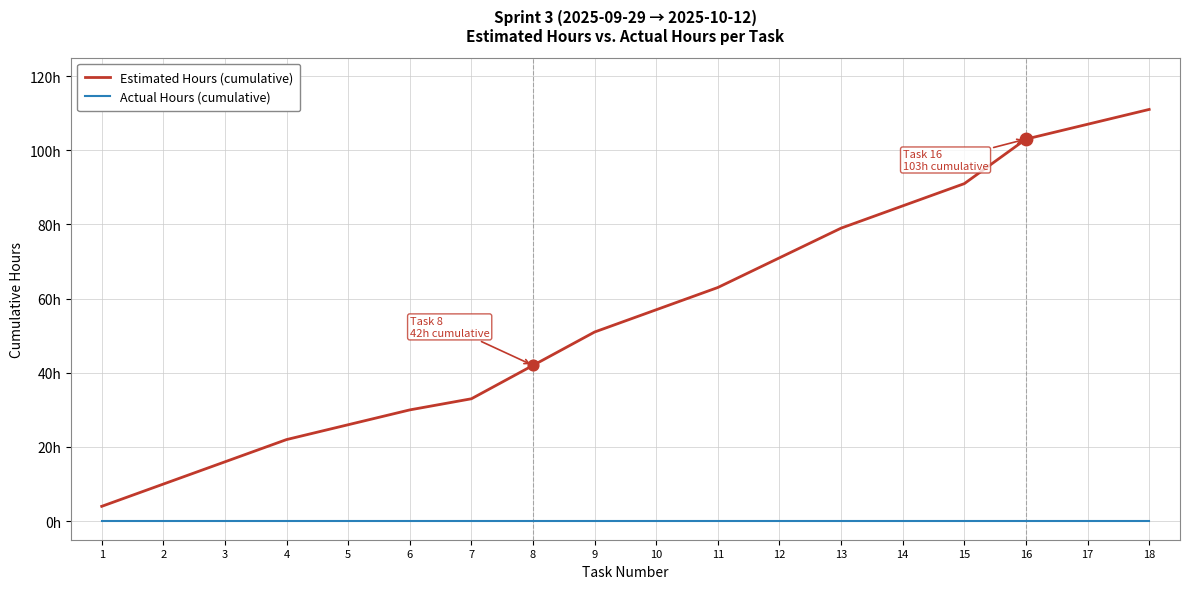

Which series has the largest total across all categories?

Estimated Hours (cumulative)